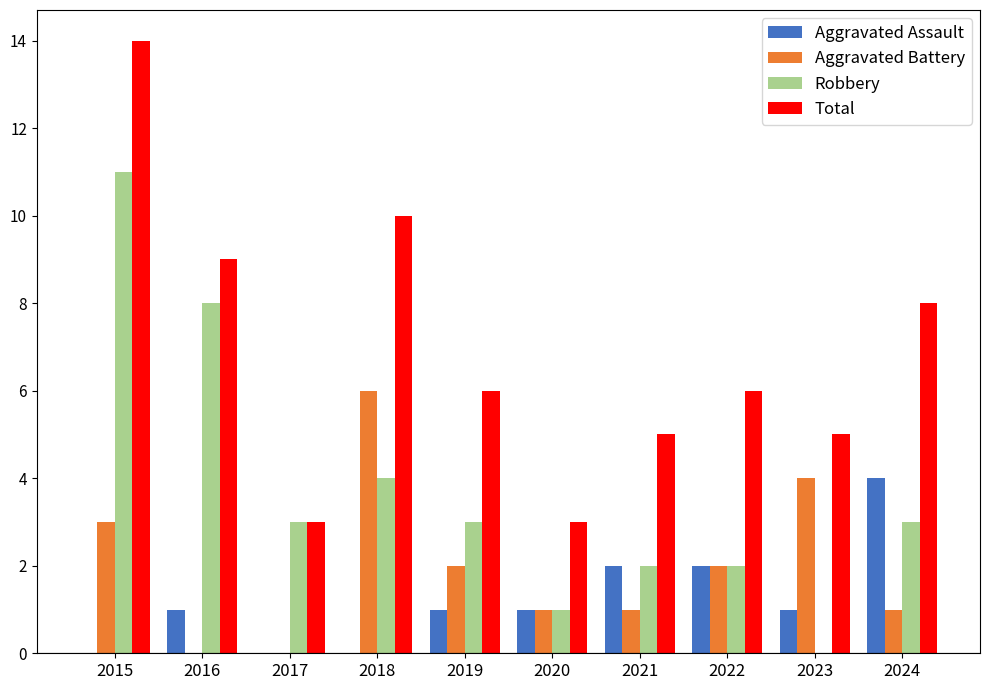

What is the spread (max minus min) of values at 2020?

2